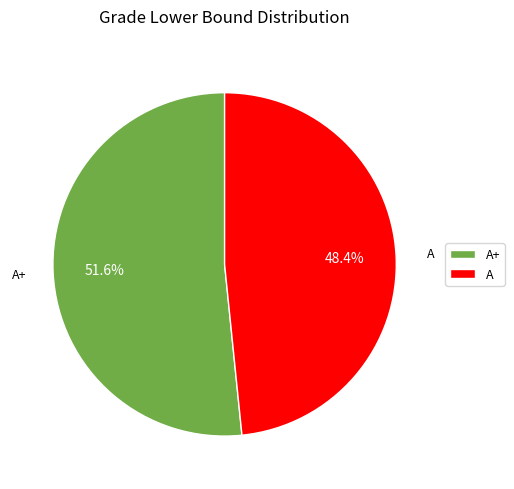

Rank the categories by value from highest to lowest.

A+, A